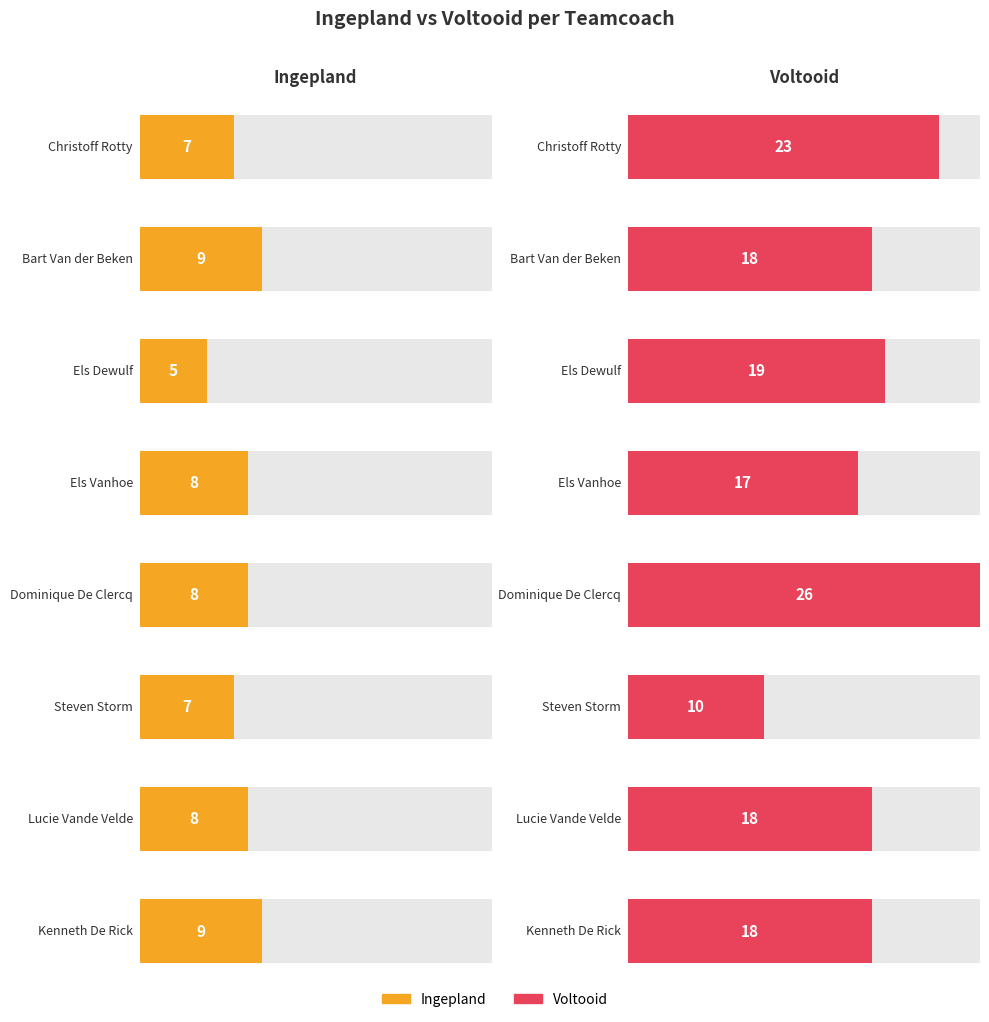

At Bart Van der Beken, list the series in order from largest to smallest.

voltooid, Ingepland